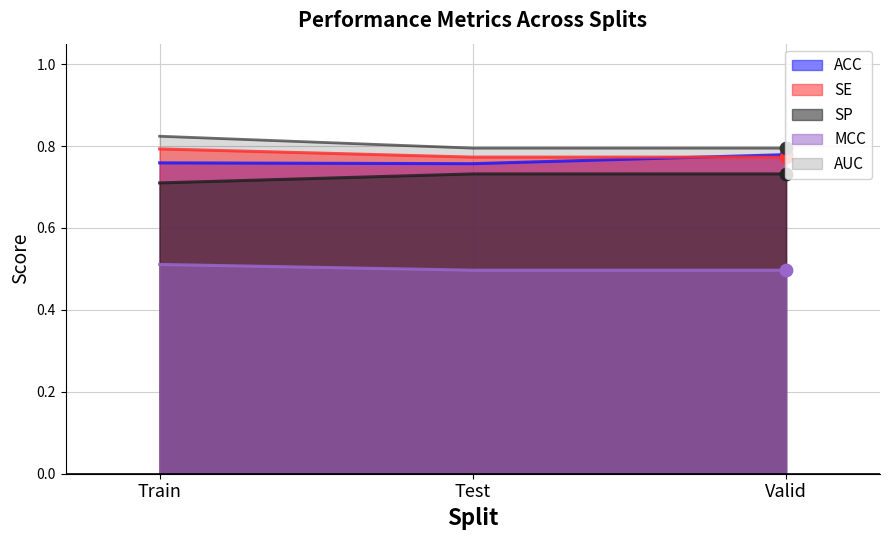

What are all the series names shown in the legend?

ACC, SE, SP, MCC, AUC